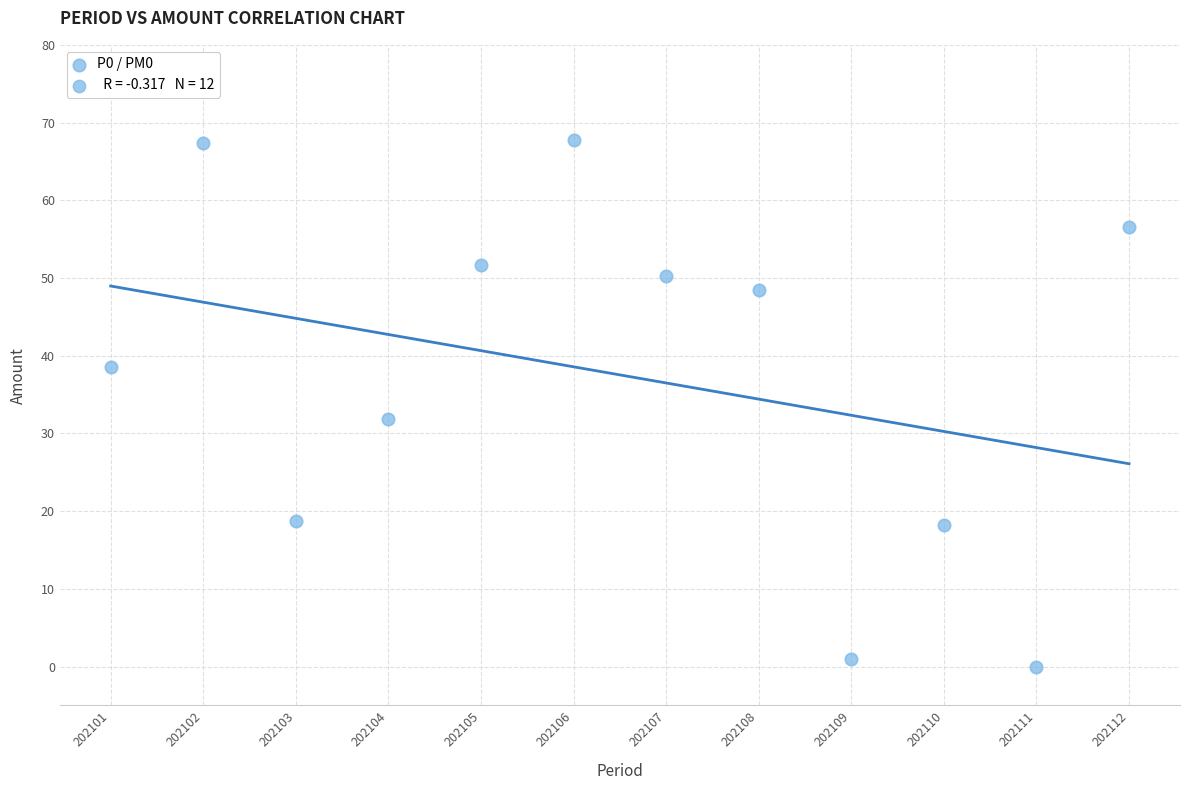

What Y value in the scatter plot is closest to 33?

31.8